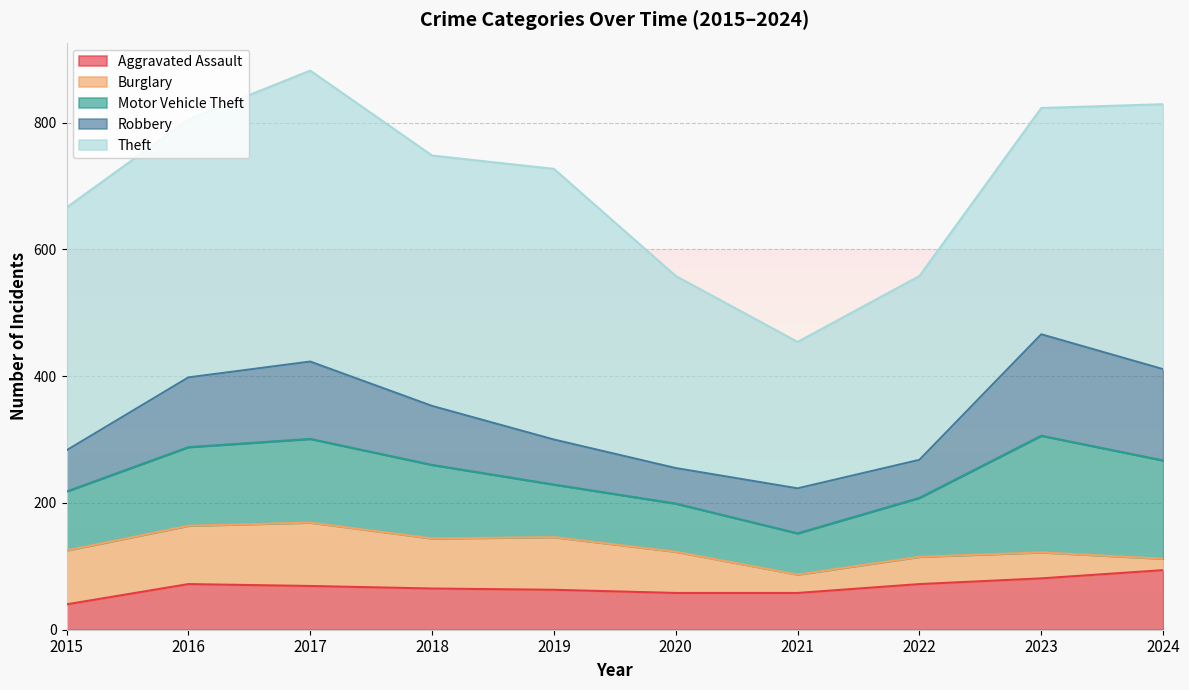

True or false: Theft has more than 2 interior local peaks.

False